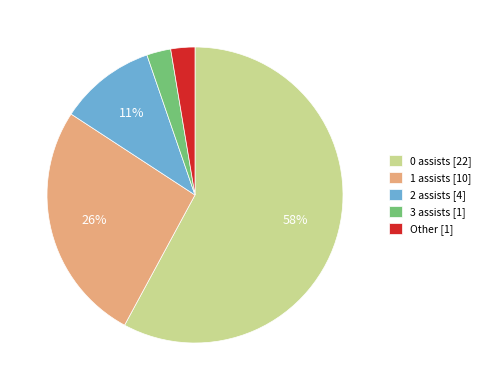

To the nearest percent, what portion does 2 assists [4] represent?

11%